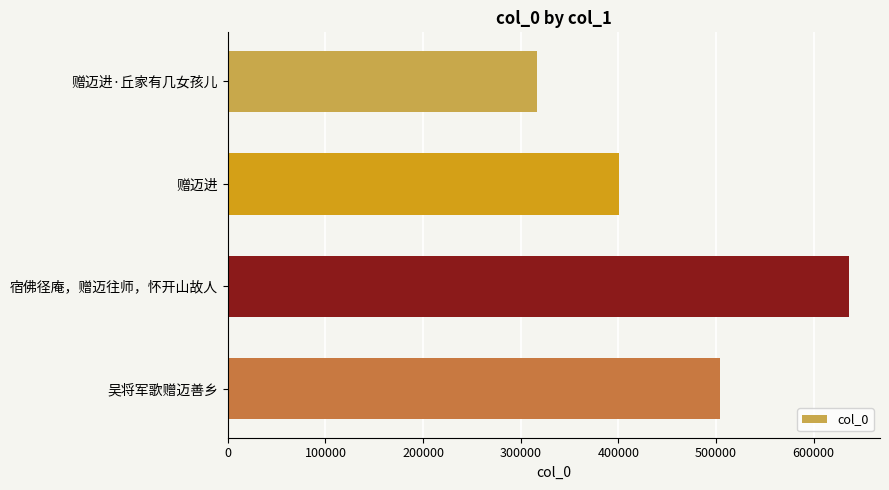

True or false: the data shows 438750 at 宿佛径庵，赠迈往师，怀开山故人.

False